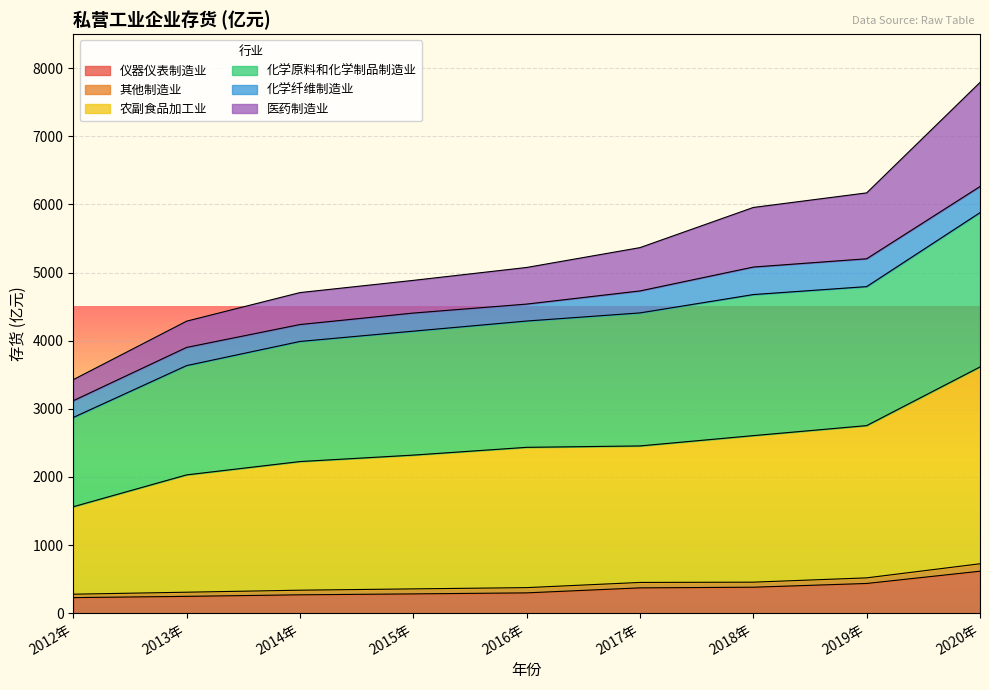

Which category has the highest value in the 医药制造业 series?

2020年